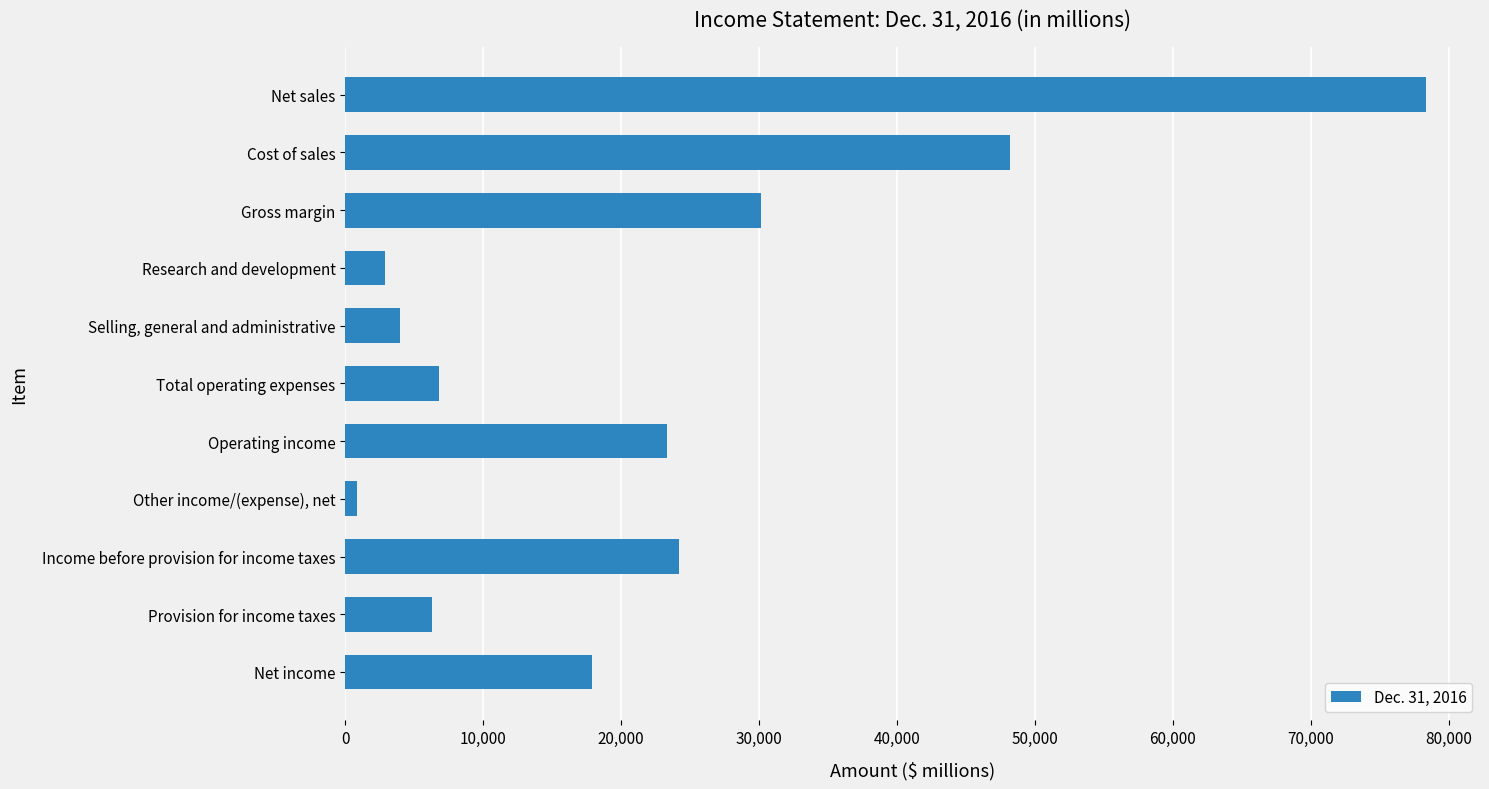

Is it true that the value at Total operating expenses is 10460?

False